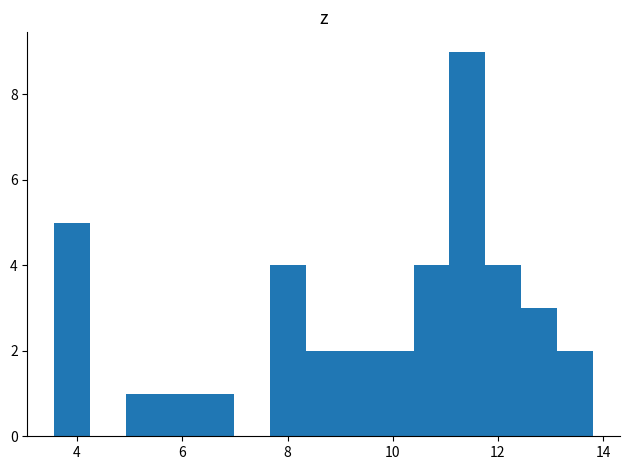

Read against the x-axis, roughly where is the centre of the tallest bar?

11.4